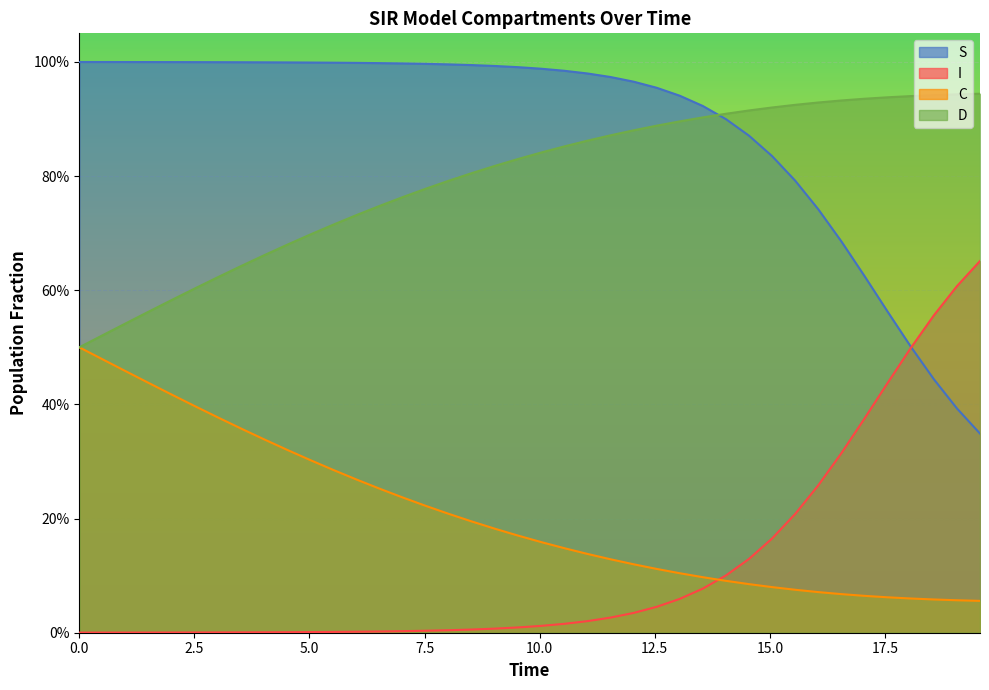

What is the greatest value displayed?

1.0